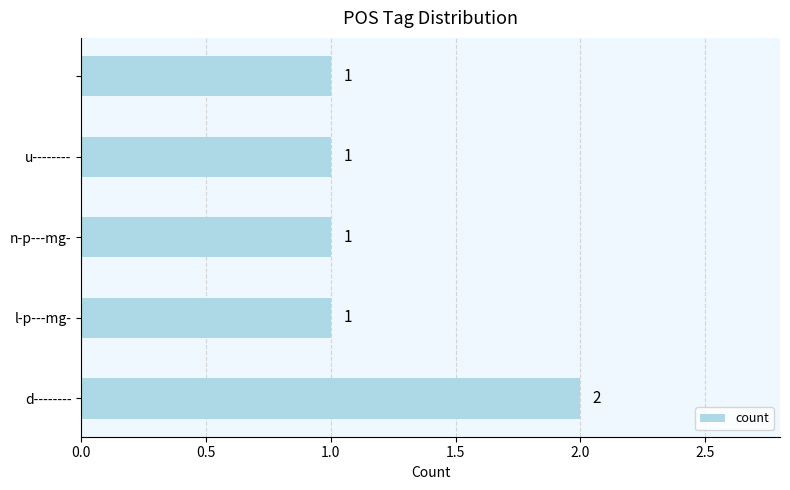

What is the sum of all values?

6